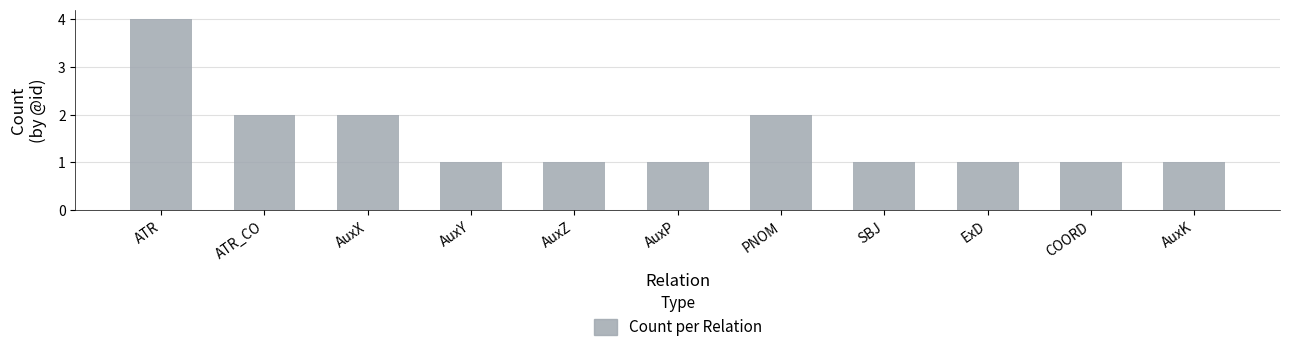

What is the smallest value displayed?

1